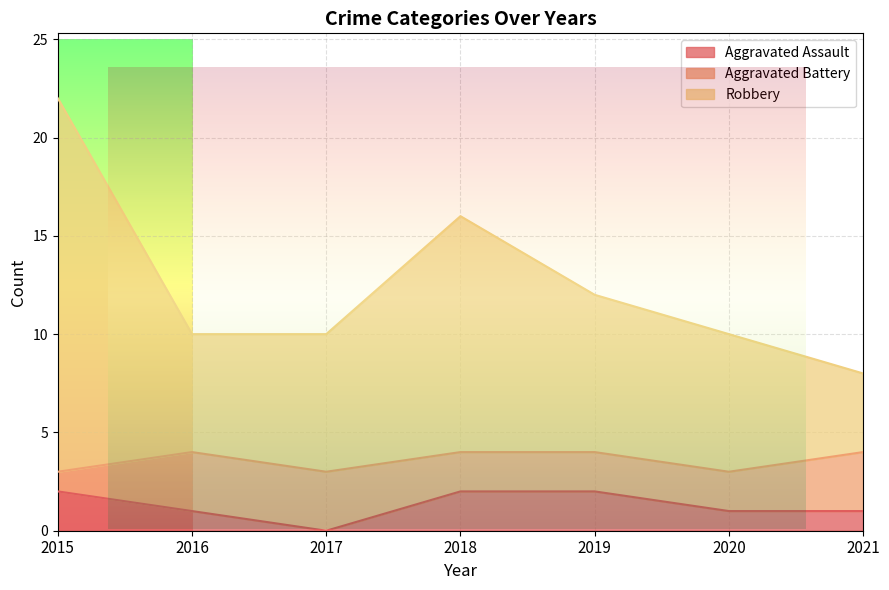

Which series has the largest total across all categories?

Robbery